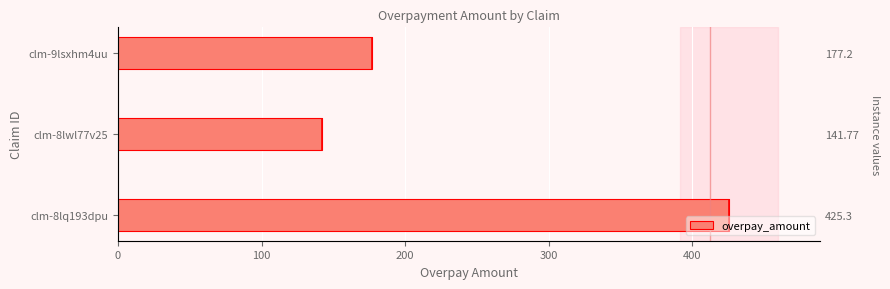

What is the maximum value shown in the chart?

425.3